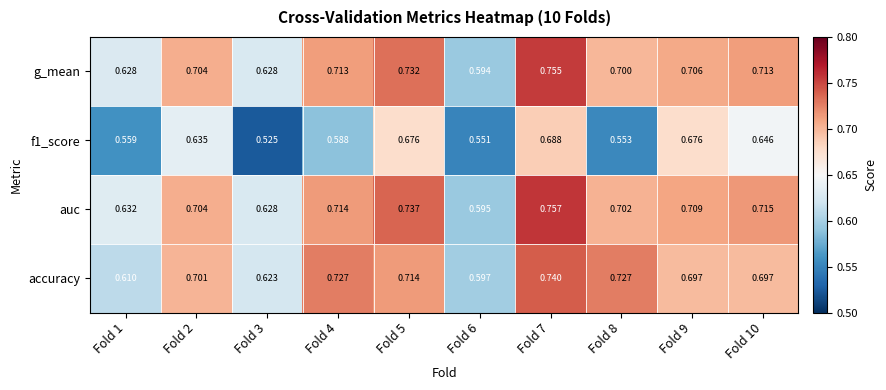

Which series has the largest range (max minus min)?

f1_score